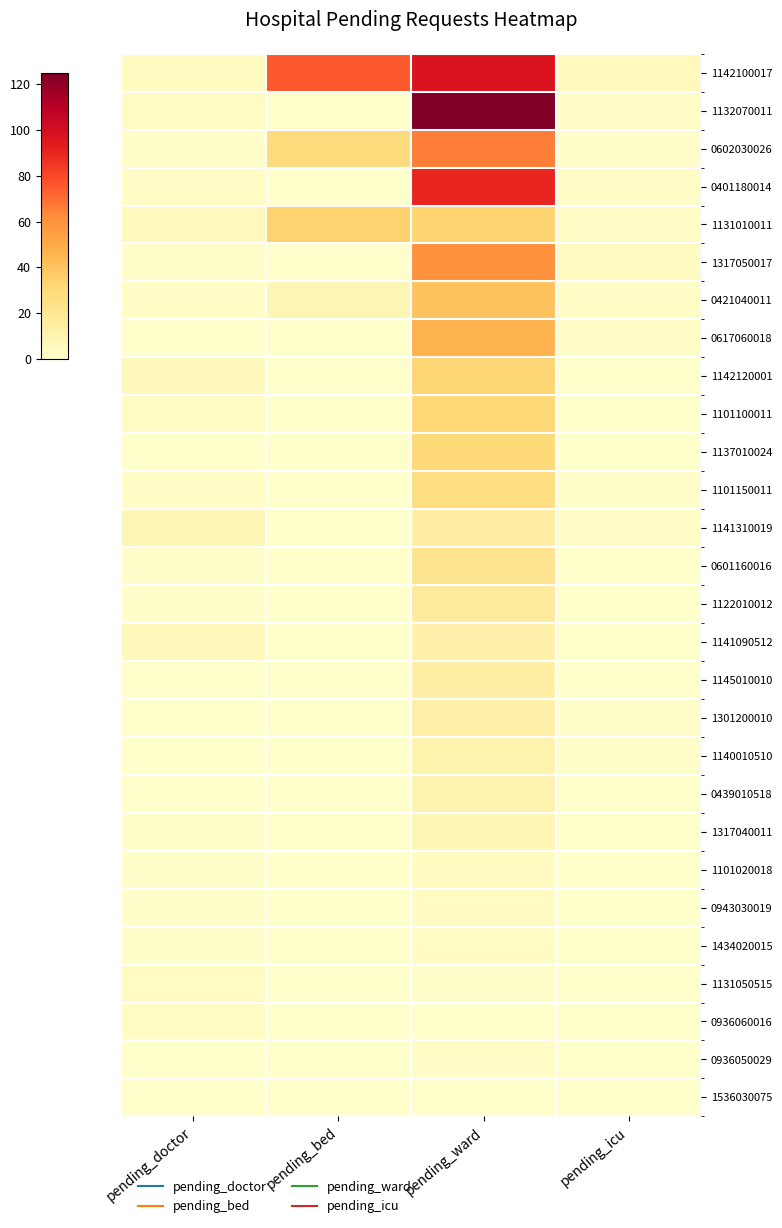

At which category is the sum across all series the highest?

pending_ward